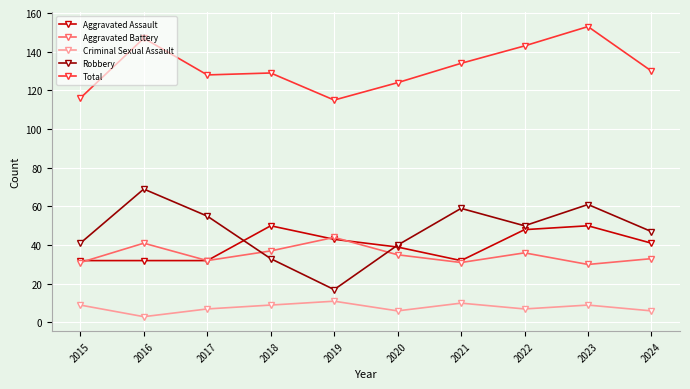

Where is the first local minimum for Criminal Sexual Assault?

2016